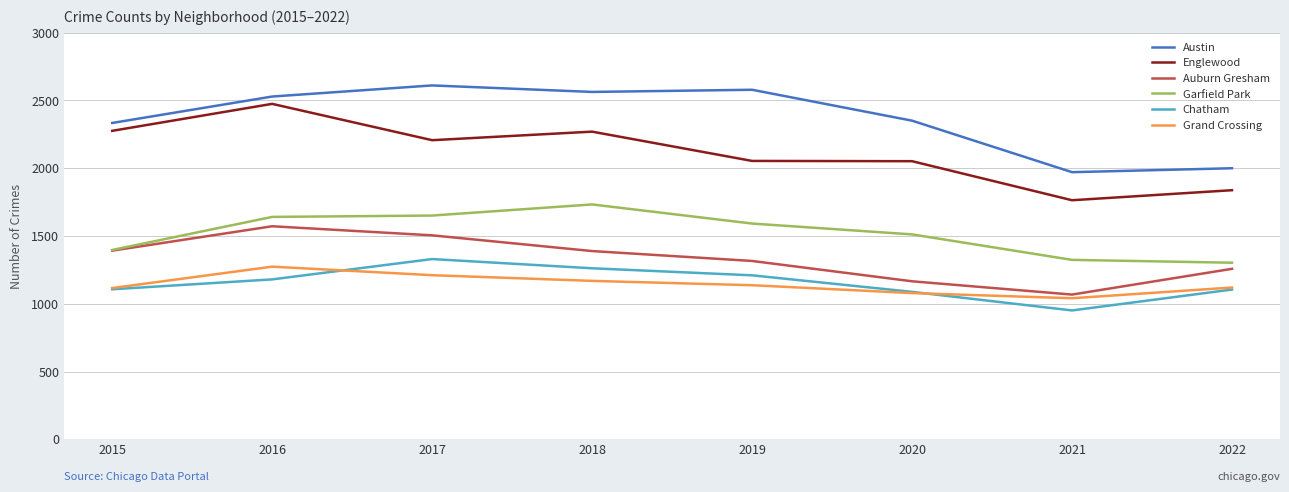

Is it true that Auburn Gresham equals 1068 at 2021?

True